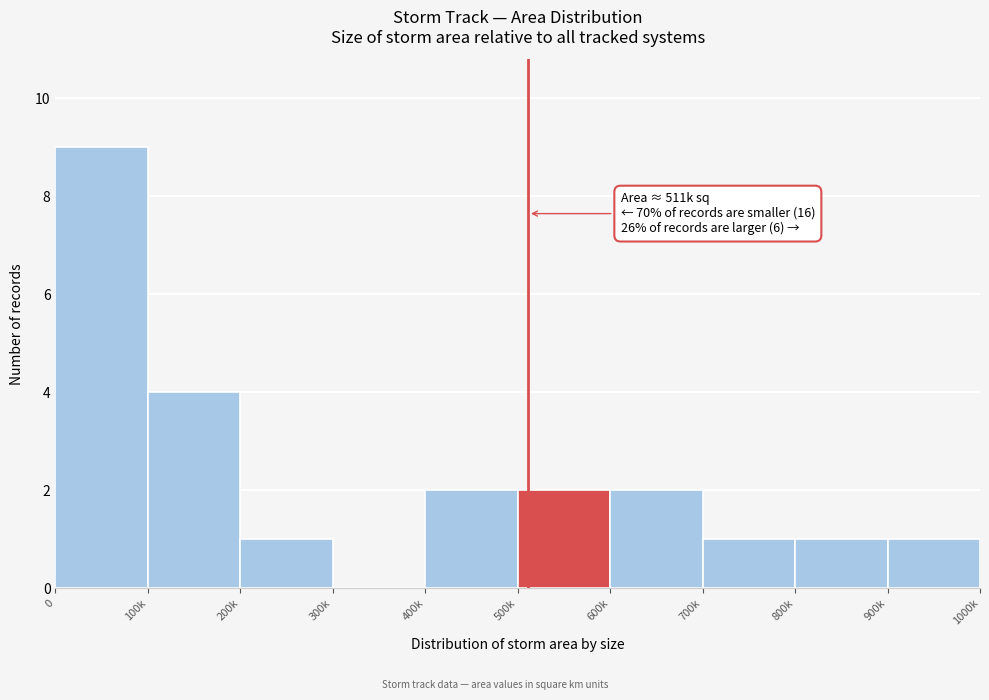

Reading right to left, transcribe all the data shown in this chart.

900k=1	800k=1	700k=1	600k=2	500k=2	400k=2	300k=0	200k=1	100k=4	0=9